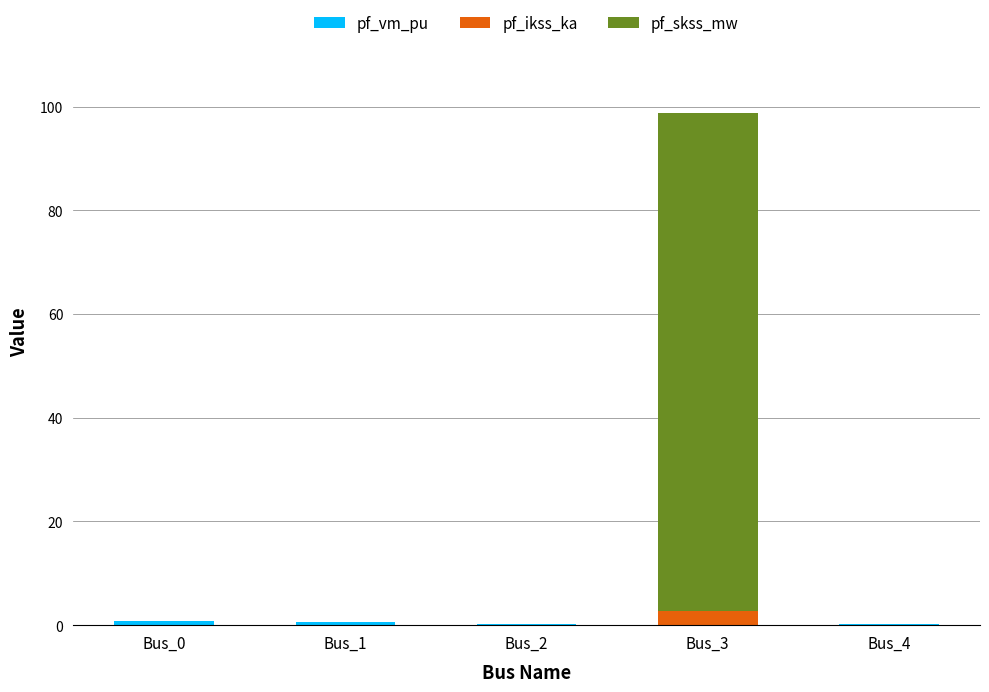

At which category is the sum across all series the highest?

Bus_3